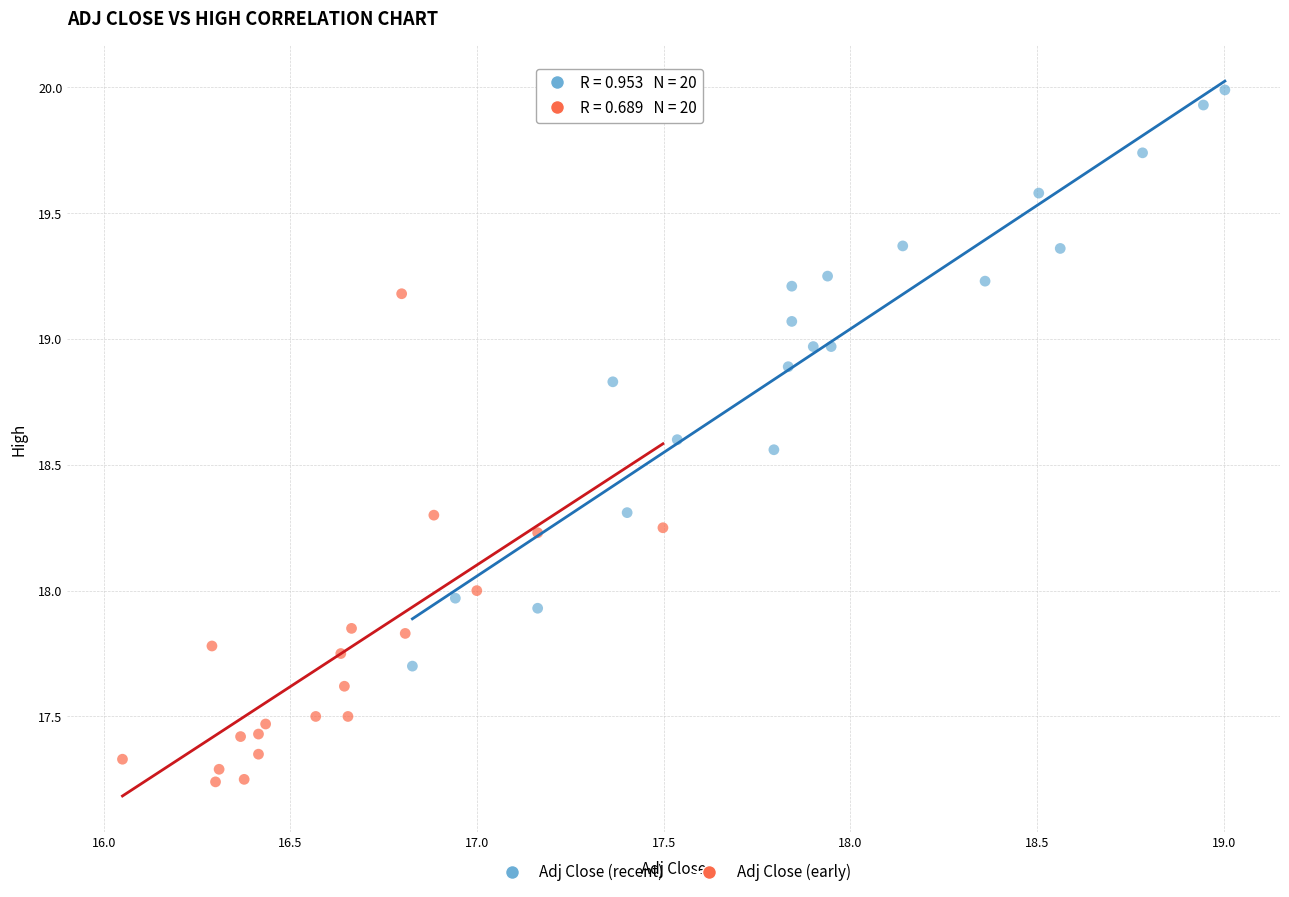

Which series has the largest Y range (max minus min)?

Adj Close (recent)